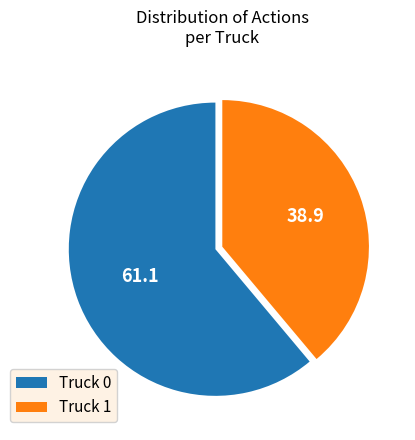

Rank the categories by value from lowest to highest.

Truck 1, Truck 0